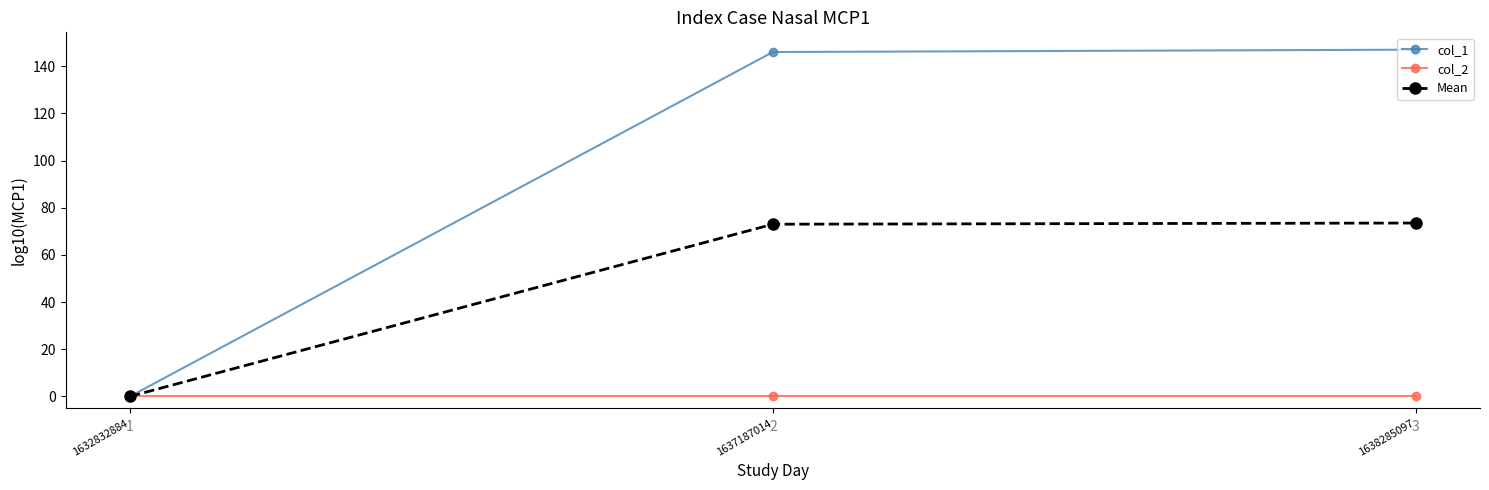

Which series has the largest range (max minus min)?

col_1